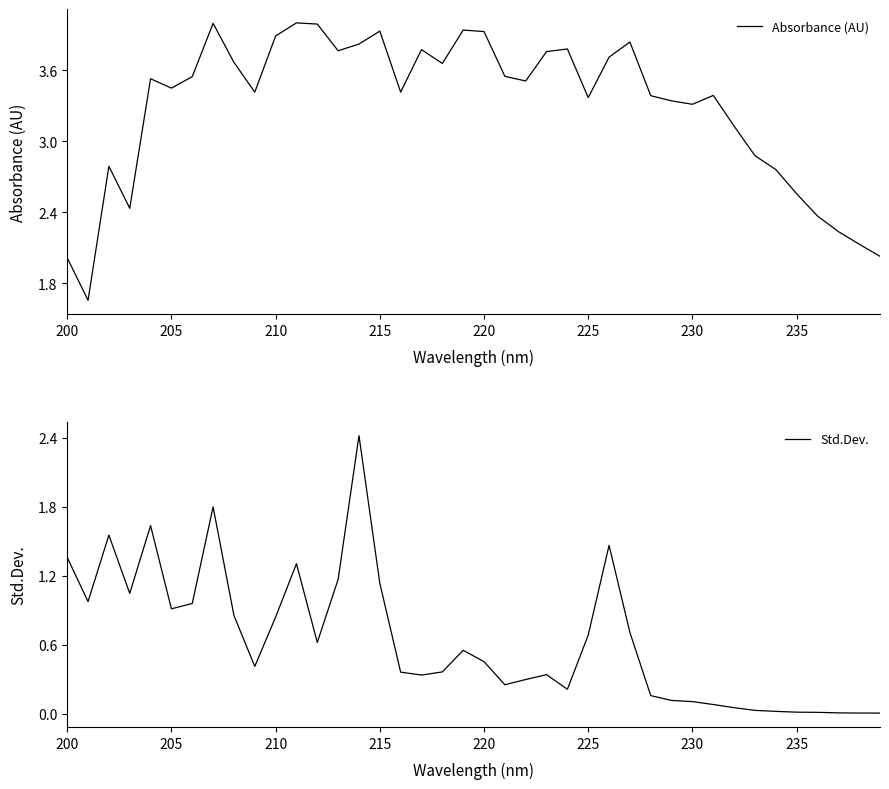

Which series has the largest range (max minus min)?

Std.Dev.